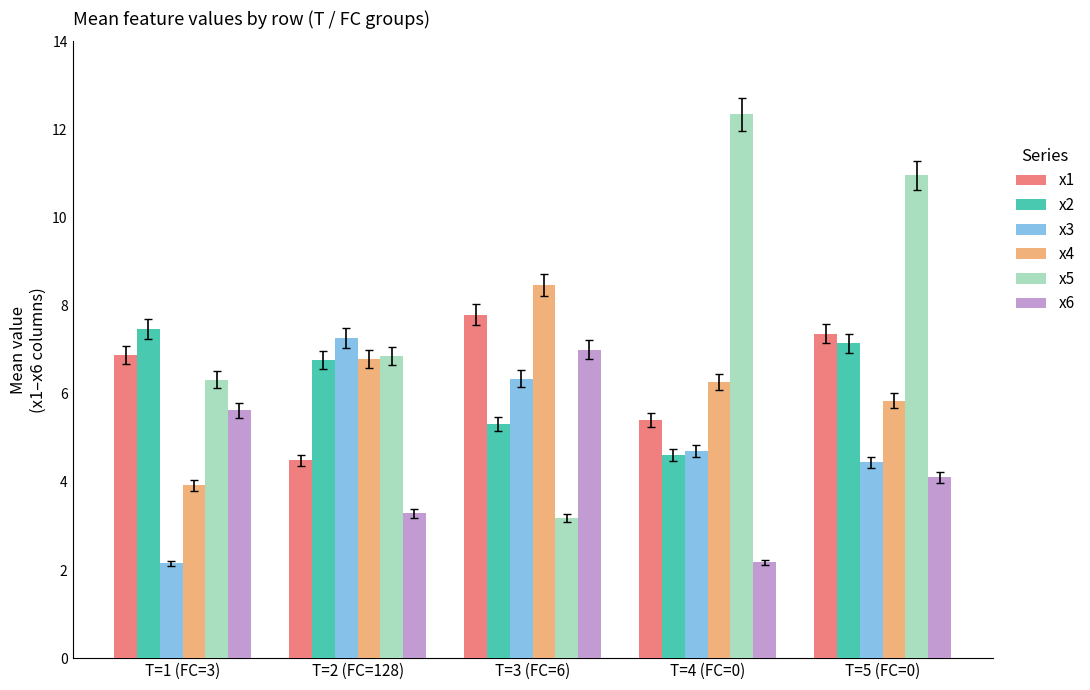

What is the label of the 2nd bar from the right?

T=4 (FC=0)